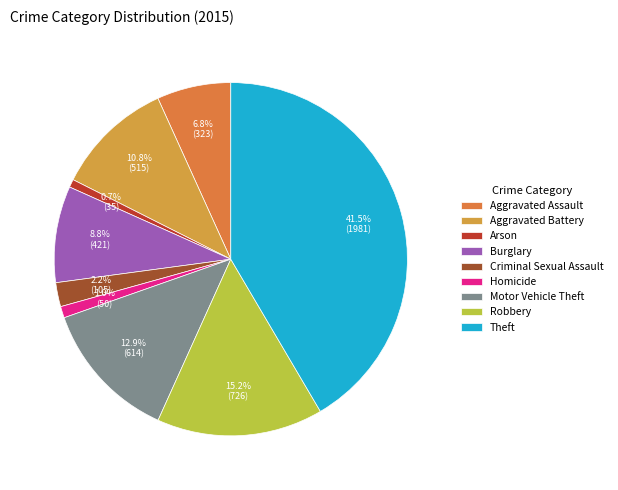

Combined, what portion of the pie is Motor Vehicle Theft and Criminal Sexual Assault?

15.1%